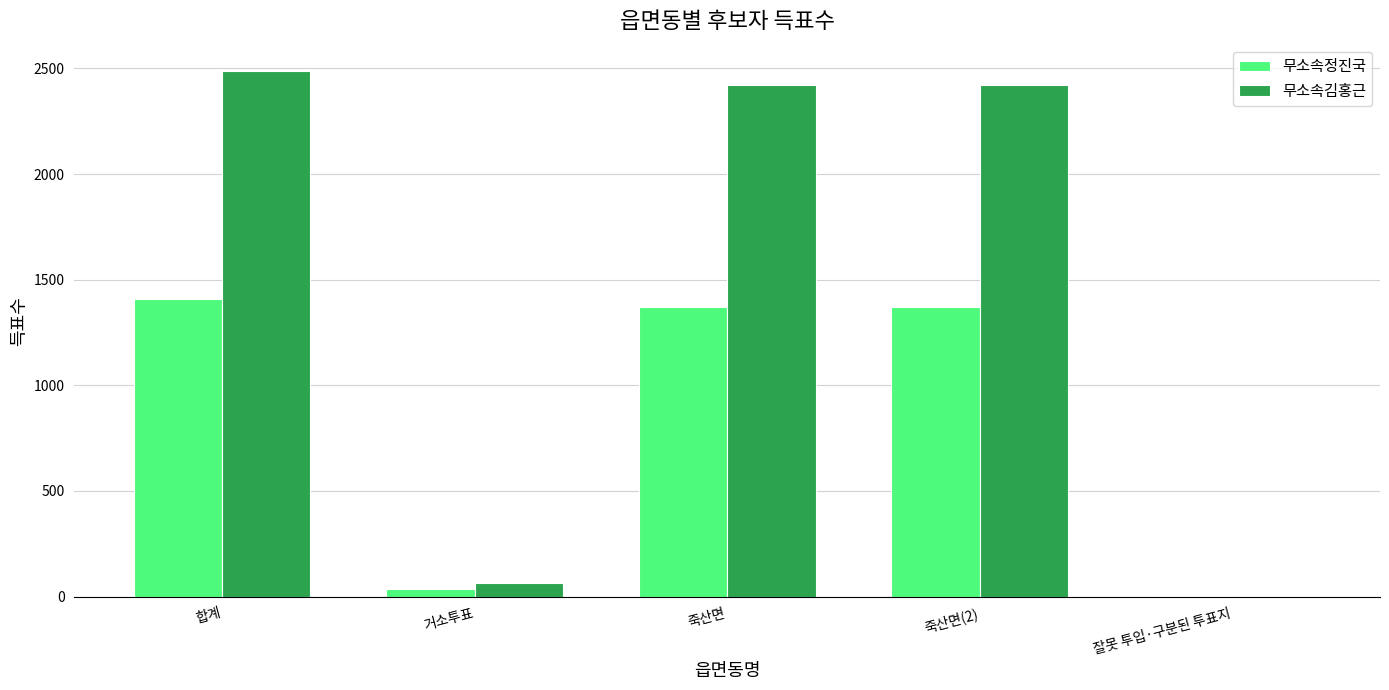

What is the spread (max minus min) of values at 합계?

1080